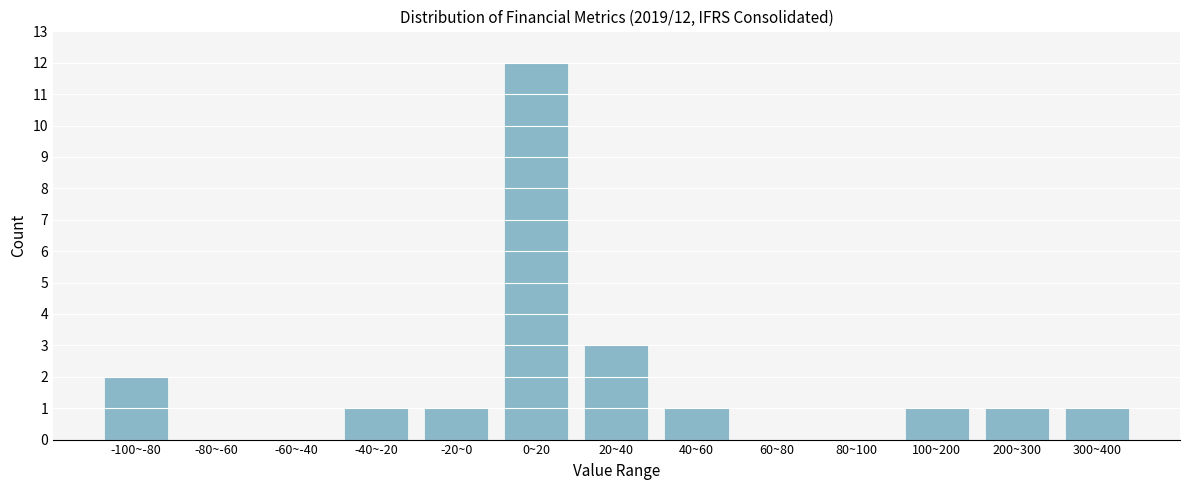

Reading left to right, list all the values displayed in this chart.

-100~-80=2	-80~-60=0	-60~-40=0	-40~-20=1	-20~0=1	0~20=12	20~40=3	40~60=1	60~80=0	80~100=0	100~200=1	200~300=1	300~400=1